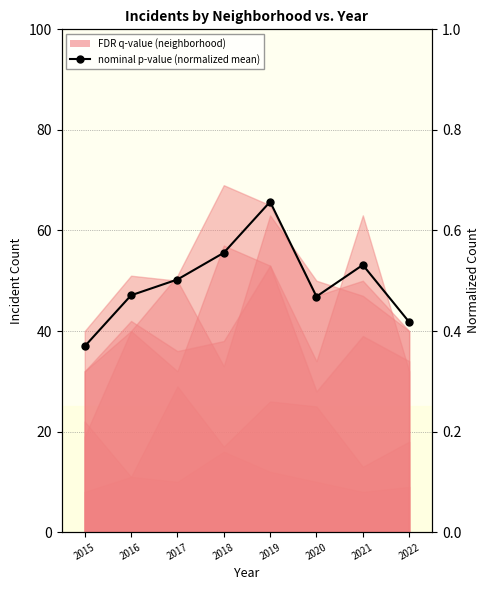

Reading left to right, what are all the values shown in this chart?

2015=0.4	2016=0.5	2017=0.5	2018=0.6	2019=0.7	2020=0.5	2021=0.5	2022=0.4